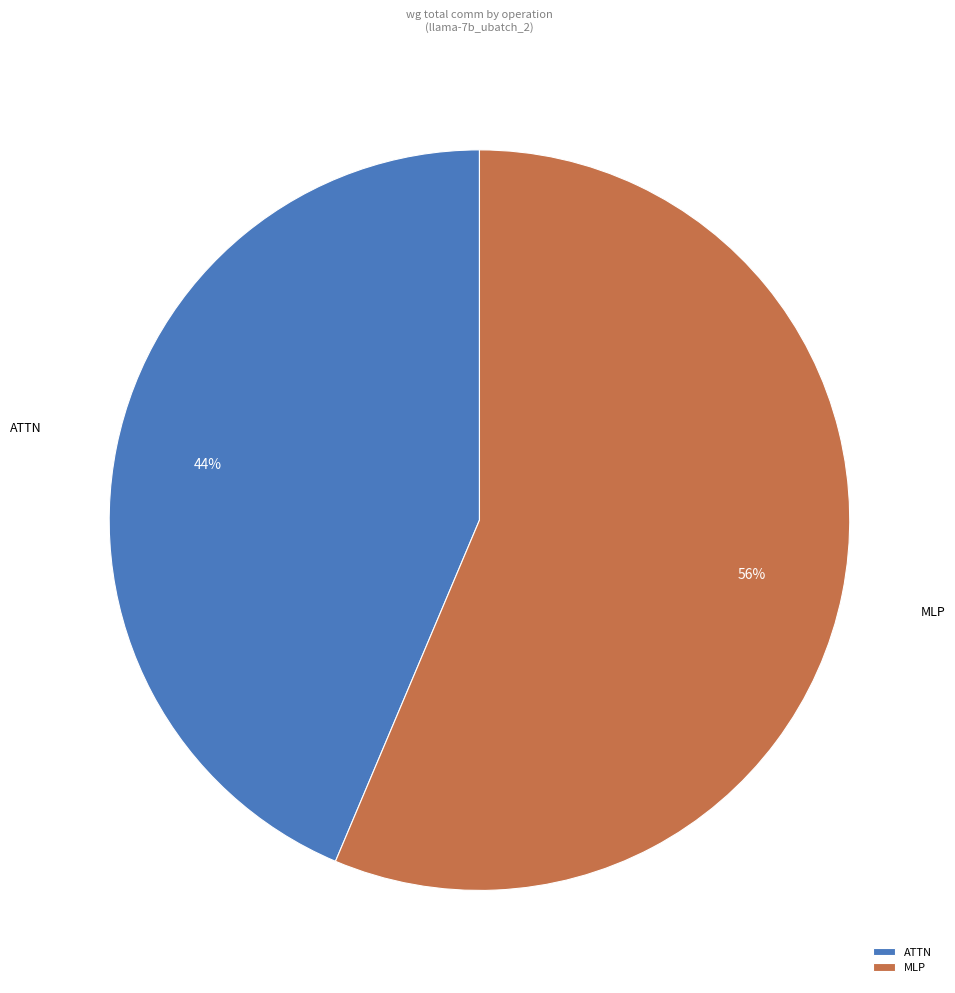

True or false: ATTN accounts for 54% of the total.

False